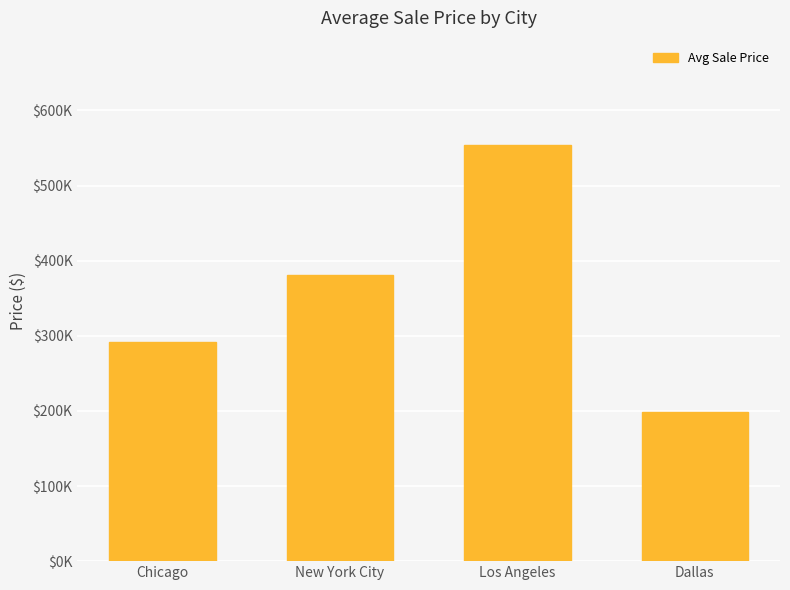

What position from the right is New York City?

3